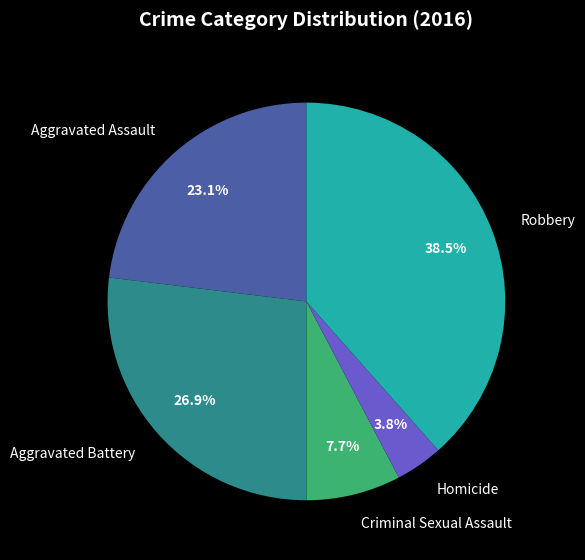

How many slices are in this pie chart?

5